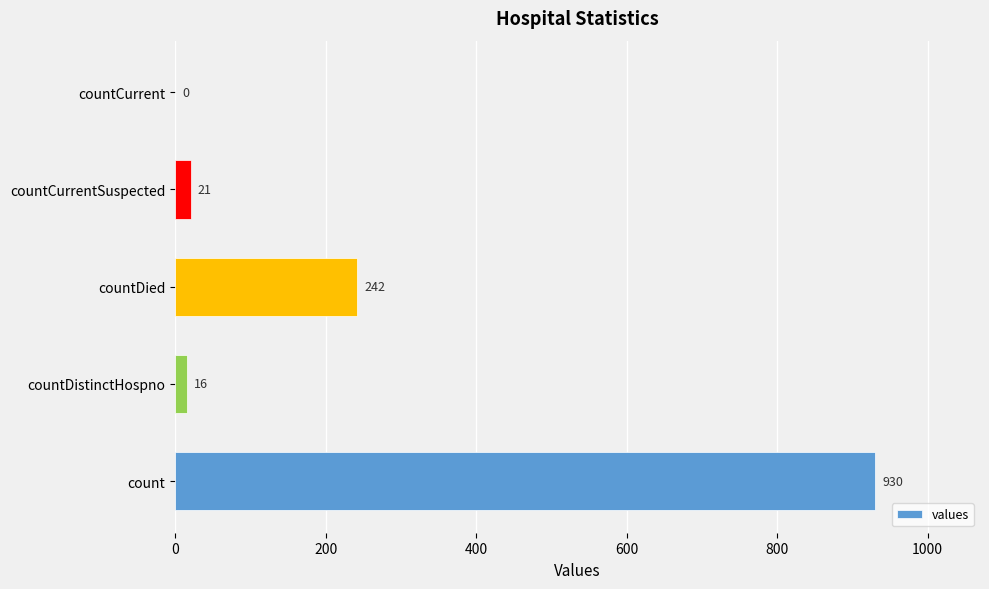

What is the change in value from count to countDied?

-688